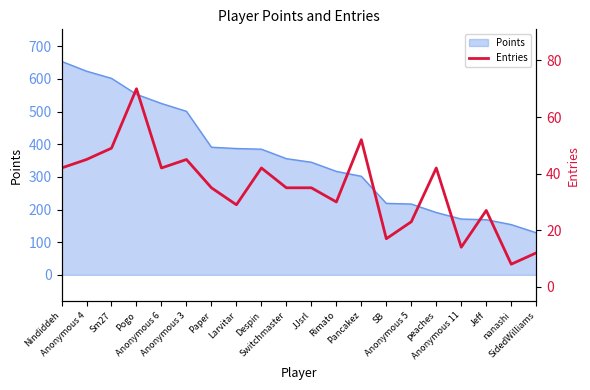

True or false: the data shows 42 at peaches.

True